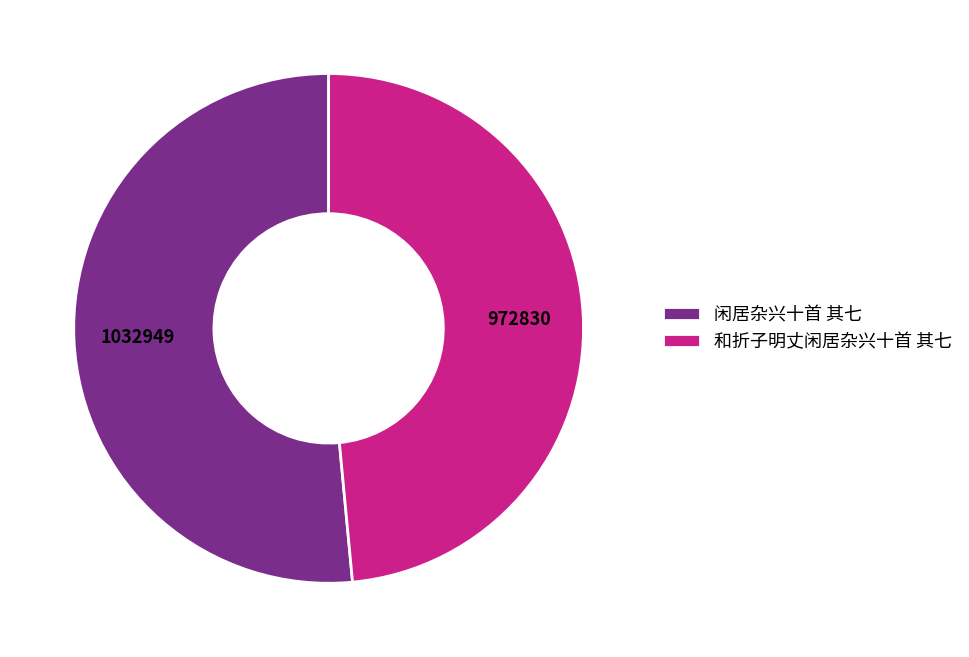

Rank the categories by value from highest to lowest.

闲居杂兴十首 其七, 和折子明丈闲居杂兴十首 其七